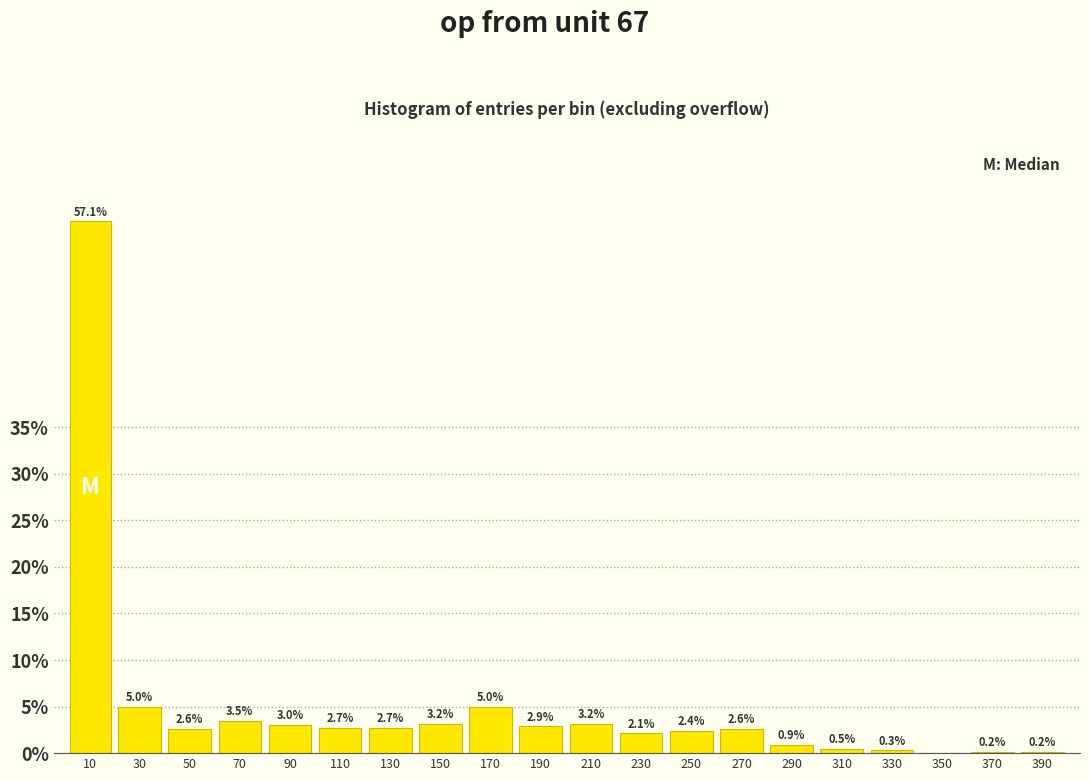

Reading left to right, extract all data points from this chart.

10=57.1	30=5.0	50=2.6	70=3.5	90=3.0	110=2.7	130=2.7	150=3.2	170=5.0	190=2.9	210=3.2	230=2.1	250=2.4	270=2.6	290=0.9	310=0.5	330=0.3	350=0.0	370=0.2	390=0.2